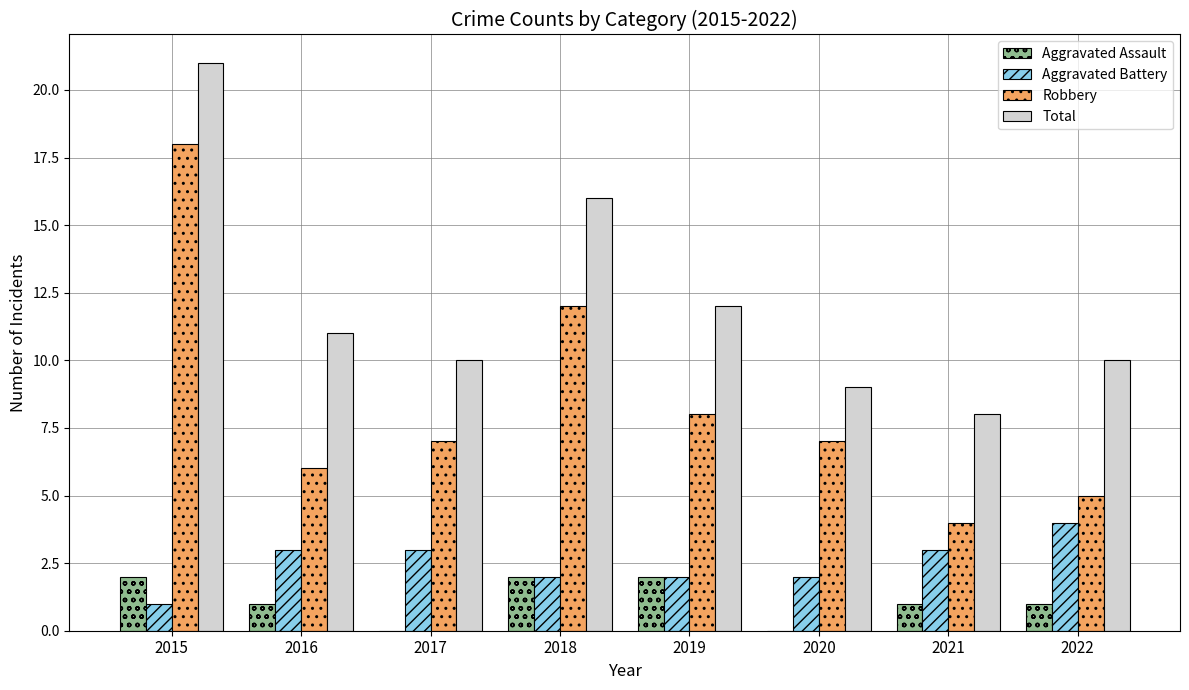

The value of Robbery at 2020 is 7. True or false?

True